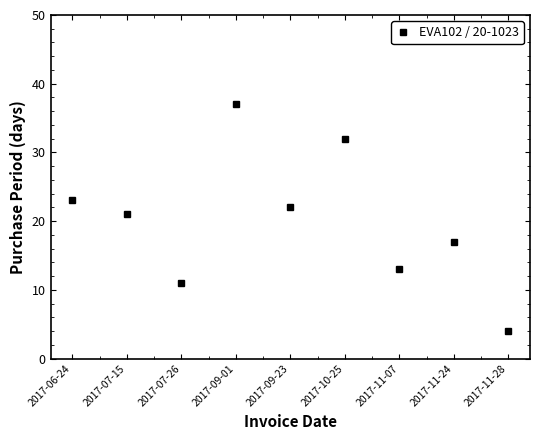

How many data points does each series have?

9